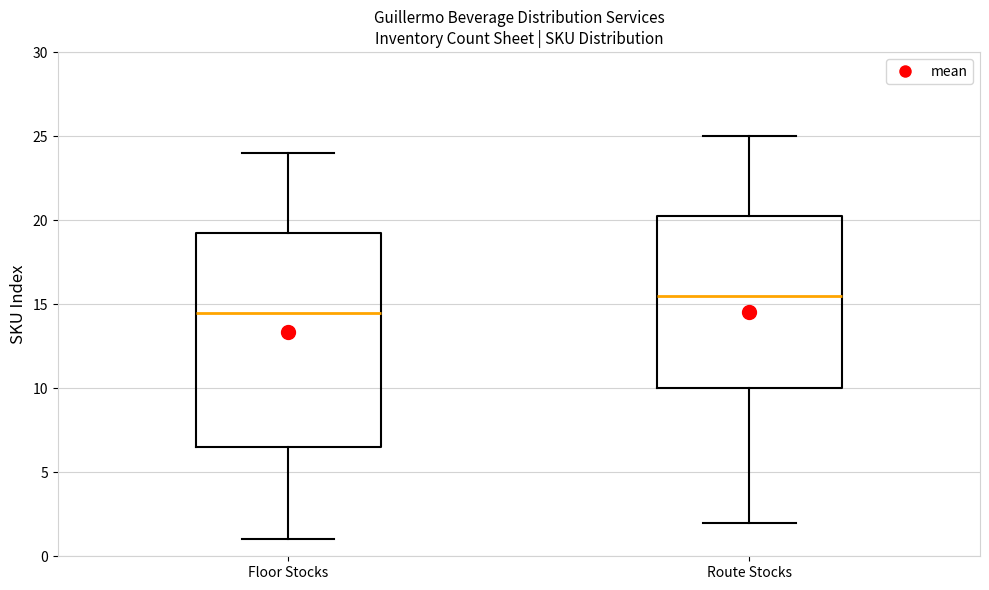

Which box is the tallest, from its lower edge to its upper edge?

Floor Stocks